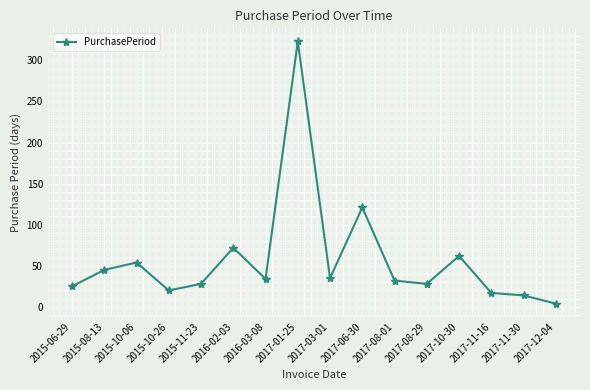

The chart shows a value of 71 at 2015-08-13. True or false?

False